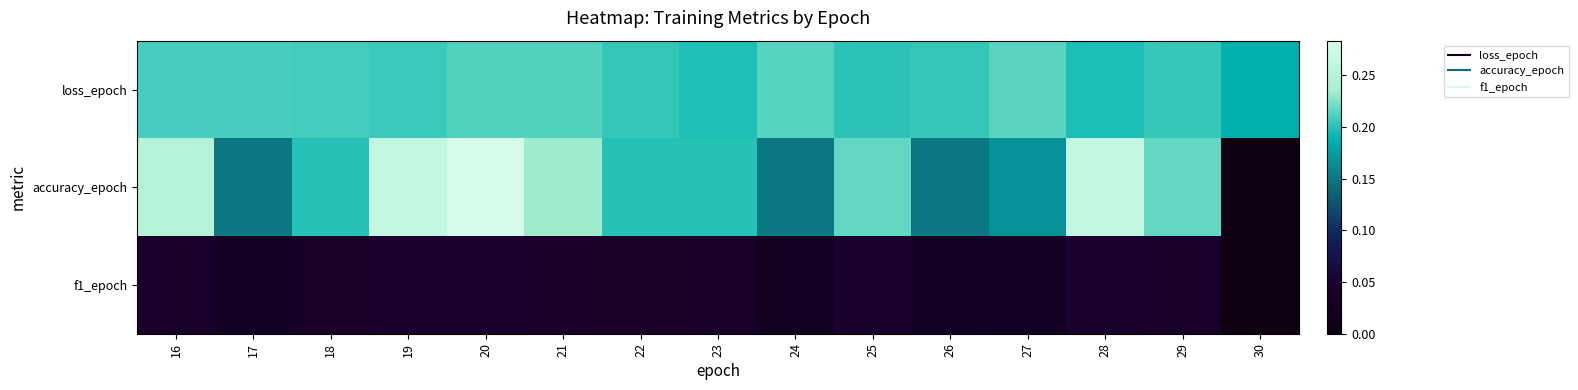

Reading left to right, extract all data points from this chart.

loss_epoch: 16=0.2	17=0.2	18=0.2	19=0.2	20=0.2	21=0.2	22=0.2	23=0.2	24=0.2	25=0.2	26=0.2	27=0.2	28=0.2	29=0.2	30=0.2
accuracy_epoch: 16=0.2	17=0.1	18=0.2	19=0.3	20=0.3	21=0.2	22=0.2	23=0.2	24=0.1	25=0.2	26=0.1	27=0.2	28=0.3	29=0.2	30=0.0
f1_epoch: 16=0.0	17=0.0	18=0.0	19=0.0	20=0.0	21=0.0	22=0.0	23=0.0	24=0.0	25=0.0	26=0.0	27=0.0	28=0.0	29=0.0	30=0.0